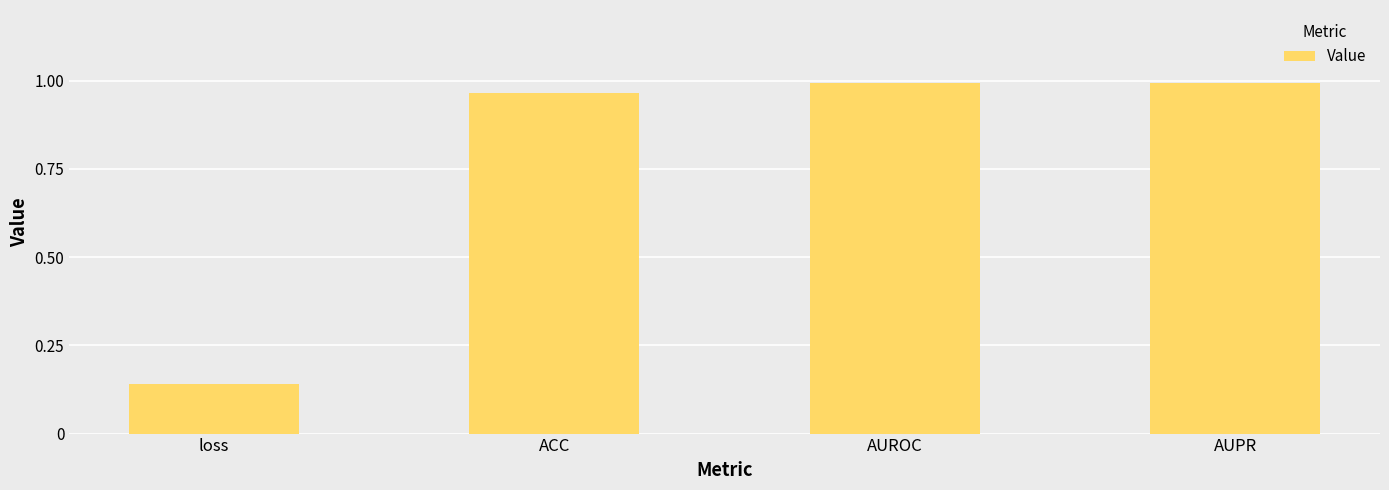

What is the average value?

0.8